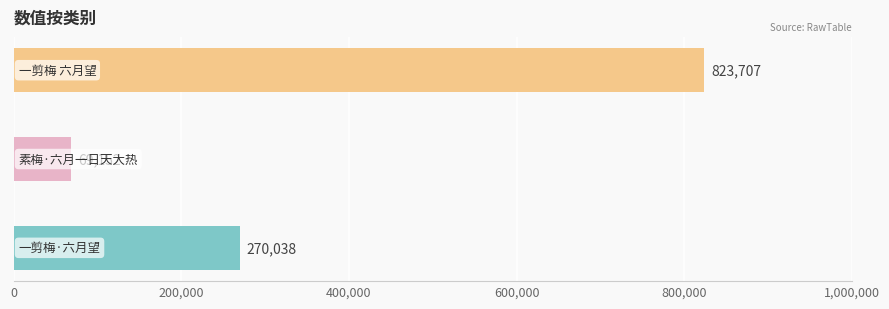

What is the difference between the maximum and minimum values?

754555